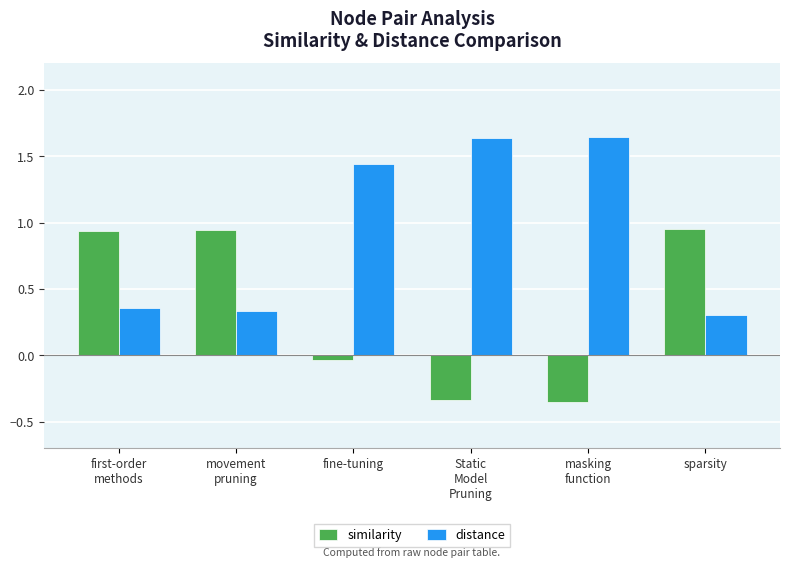

What is the sum of all similarity values?

2.1